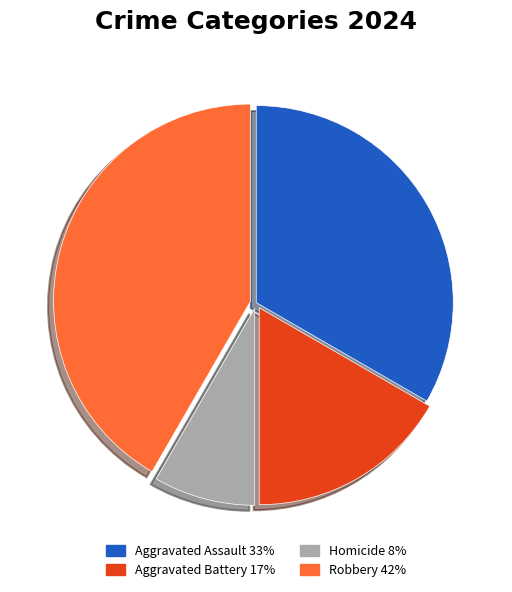

Approximately how many times larger is the value at Aggravated Battery compared to Robbery?

0.4